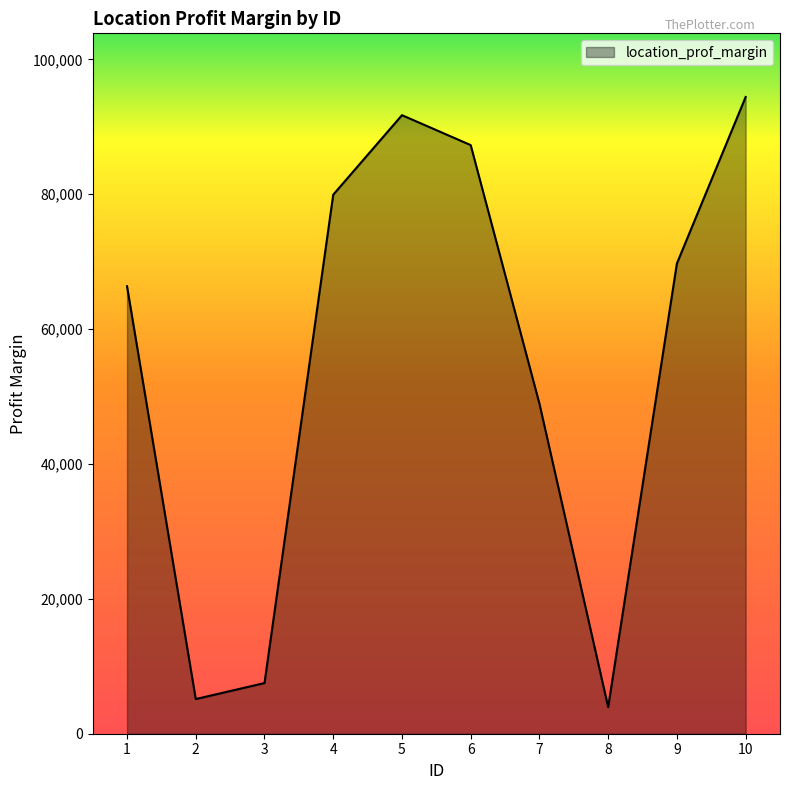

Reading left to right, list all the values displayed in this chart.

66367	5142	7513	79941	91731	87294	48942	3942	69742	94426